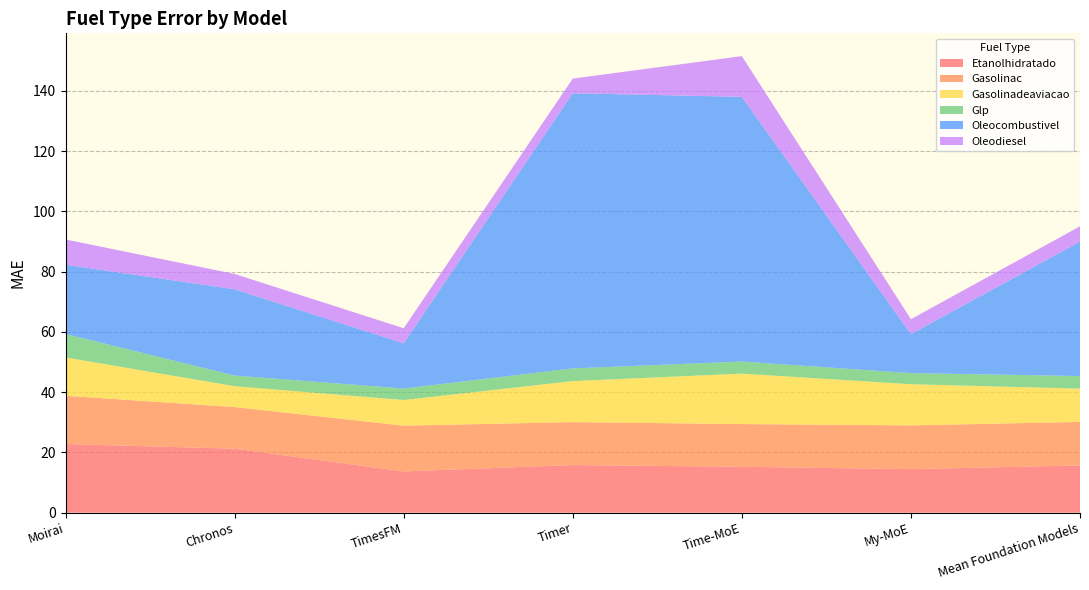

Reading left to right, transcribe all the data shown in this chart.

Etanolhidratado: Moirai=22.8	Chronos=21.2	TimesFM=13.7	Timer=15.8	Time-MoE=15.2	My-MoE=14.5	Mean Foundation Models=15.7
Gasolinac: Moirai=16.0	Chronos=13.8	TimesFM=15.2	Timer=14.2	Time-MoE=14.2	My-MoE=14.5	Mean Foundation Models=14.5
Gasolinadeaviacao: Moirai=12.7	Chronos=6.9	TimesFM=8.5	Timer=13.6	Time-MoE=16.7	My-MoE=13.7	Mean Foundation Models=11.1
Glp: Moirai=7.8	Chronos=3.5	TimesFM=3.8	Timer=4.2	Time-MoE=4.0	My-MoE=3.7	Mean Foundation Models=4.2
Oleocombustivel: Moirai=23.0	Chronos=28.6	TimesFM=15.0	Timer=91.3	Time-MoE=87.9	My-MoE=12.9	Mean Foundation Models=44.6
Oleodiesel: Moirai=8.4	Chronos=5.1	TimesFM=5.0	Timer=4.9	Time-MoE=13.5	My-MoE=5.0	Mean Foundation Models=5.1